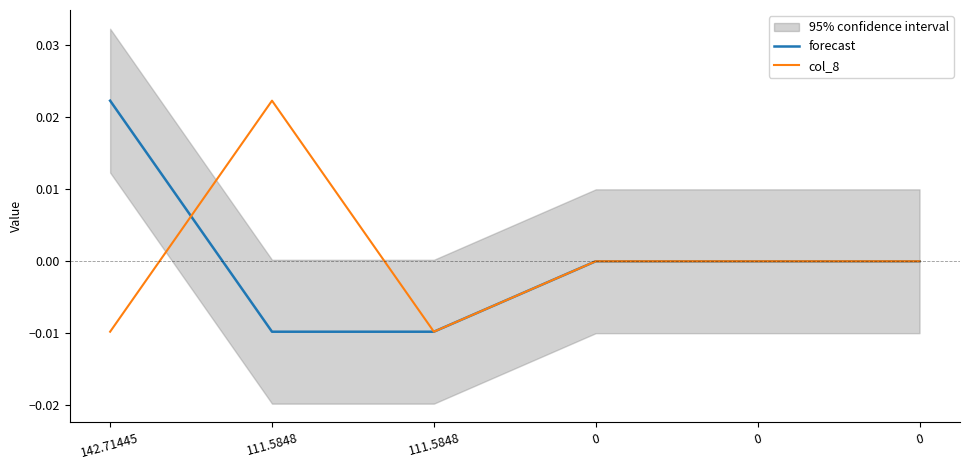

How many lines are shown in the chart?

2